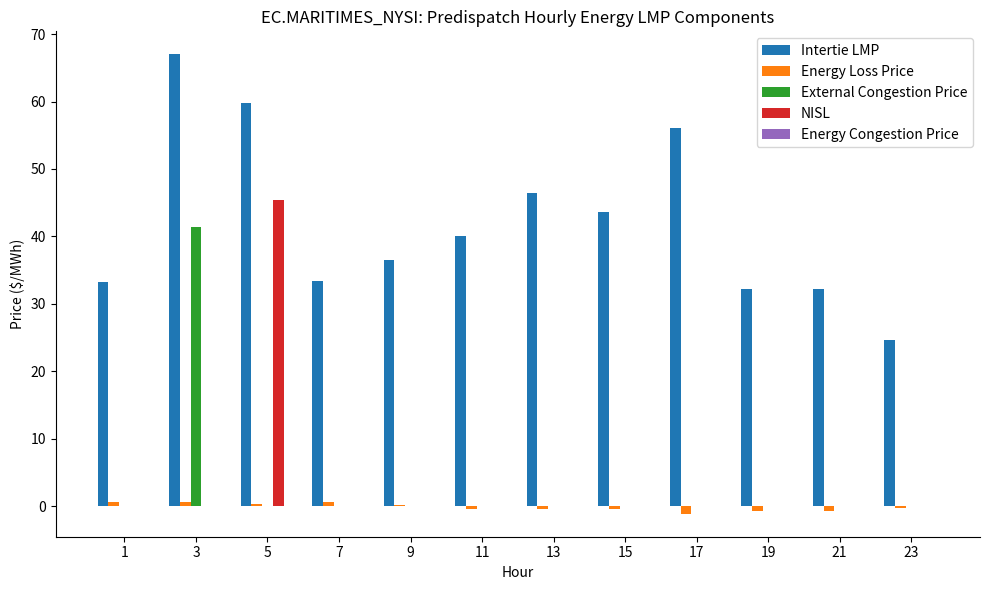

Are the bars grouped side by side (vs. stacked)?

Yes